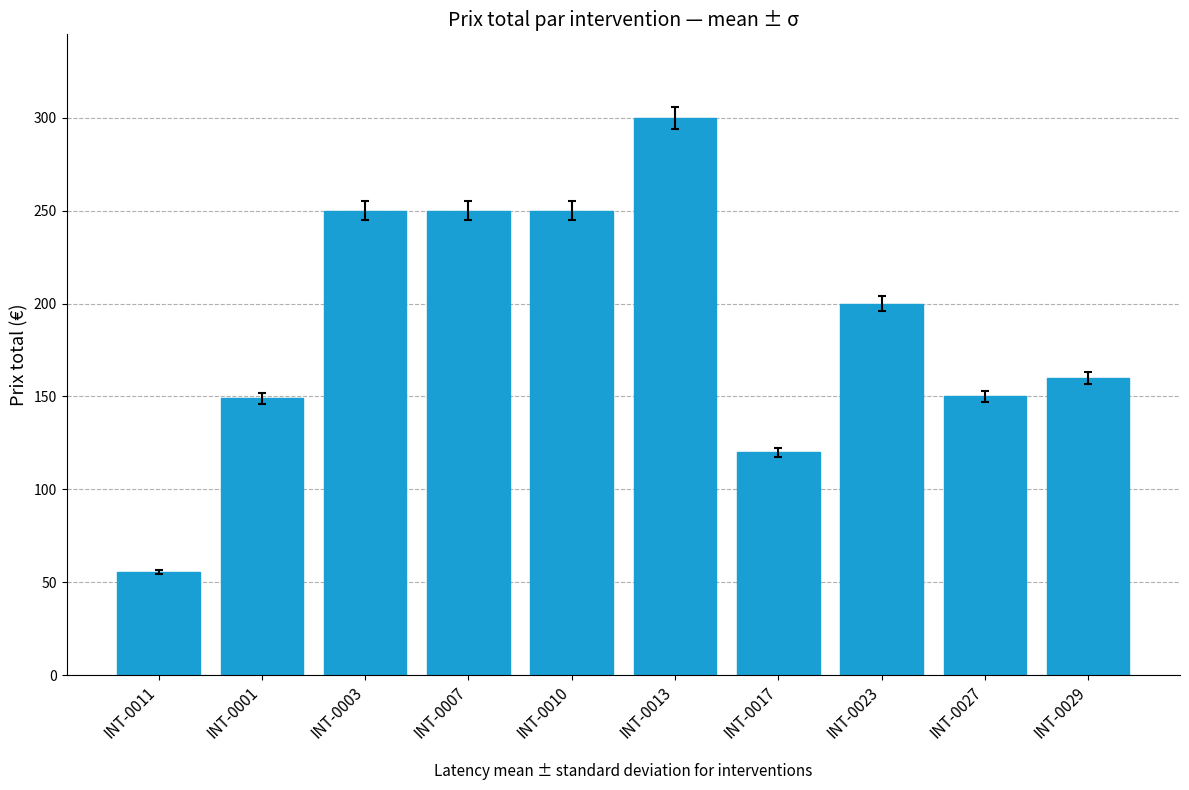

The value at INT-0007 is 432.6. True or false?

False